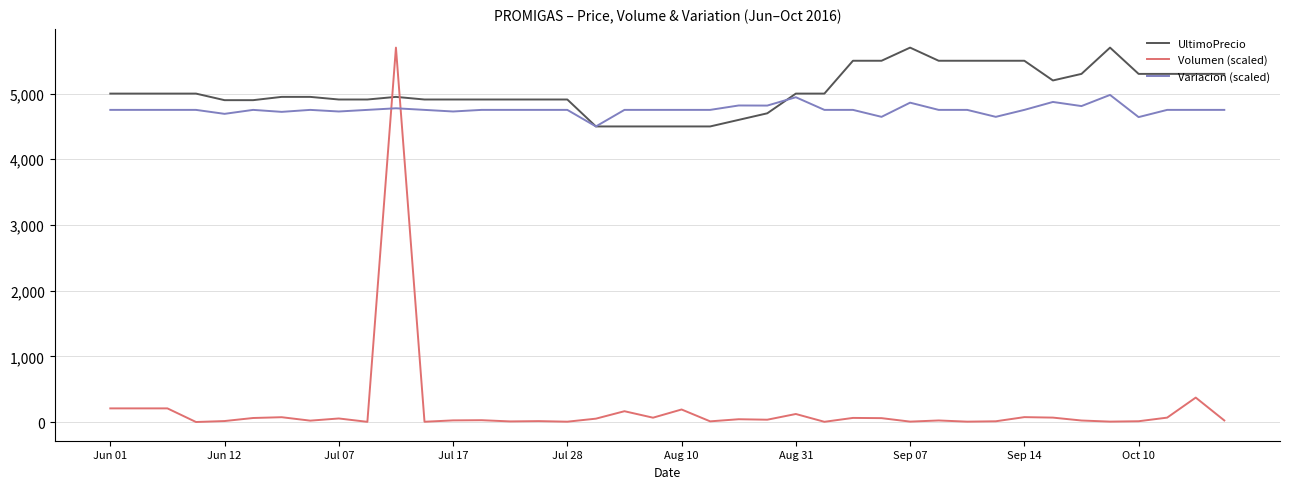

What is the maximum value shown in the chart?

5700.0